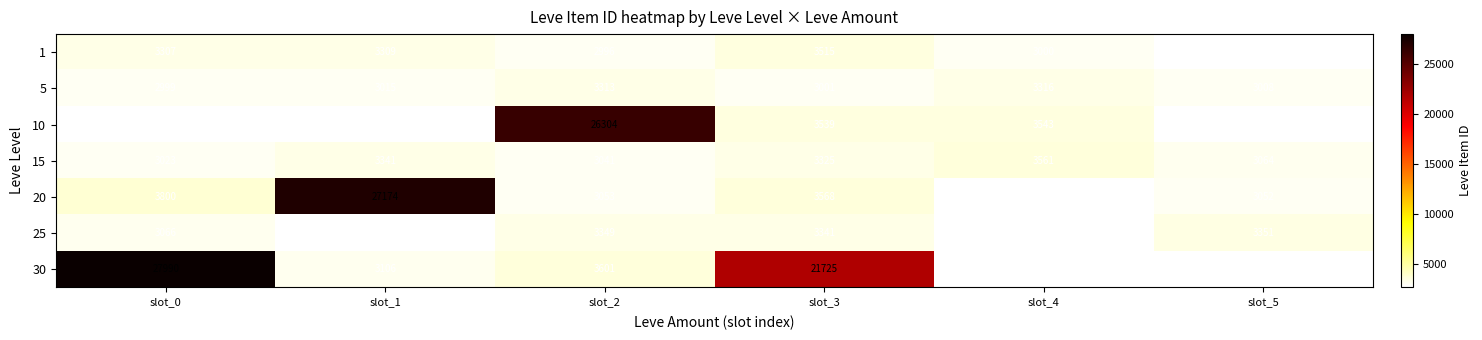

What is the difference between the 5 values at slot_1 and slot_4?

301